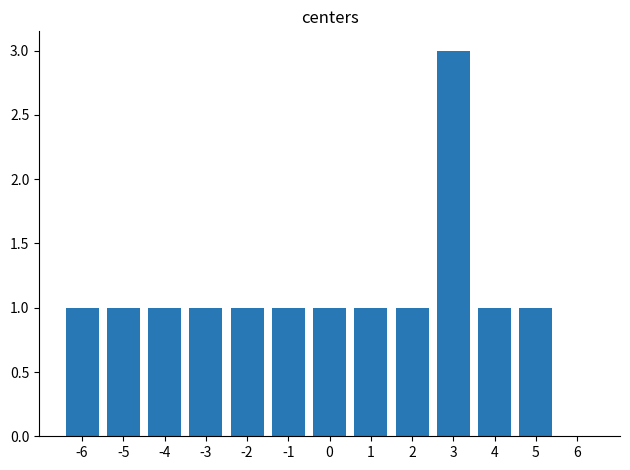

True or false: the data shows 2 at -6.

False